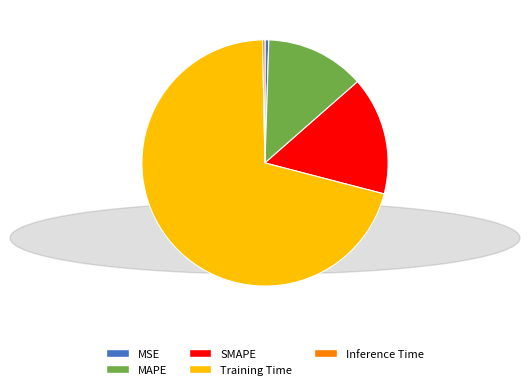

Is there any slice that represents more than half of the pie?

Yes